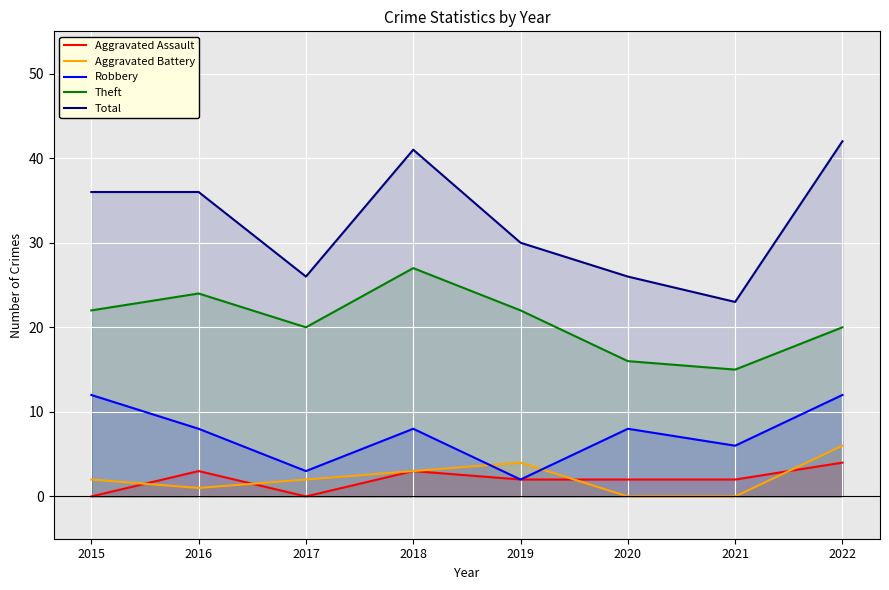

What are all the series names shown in the legend?

Aggravated Assault, Aggravated Battery, Robbery, Theft, Total